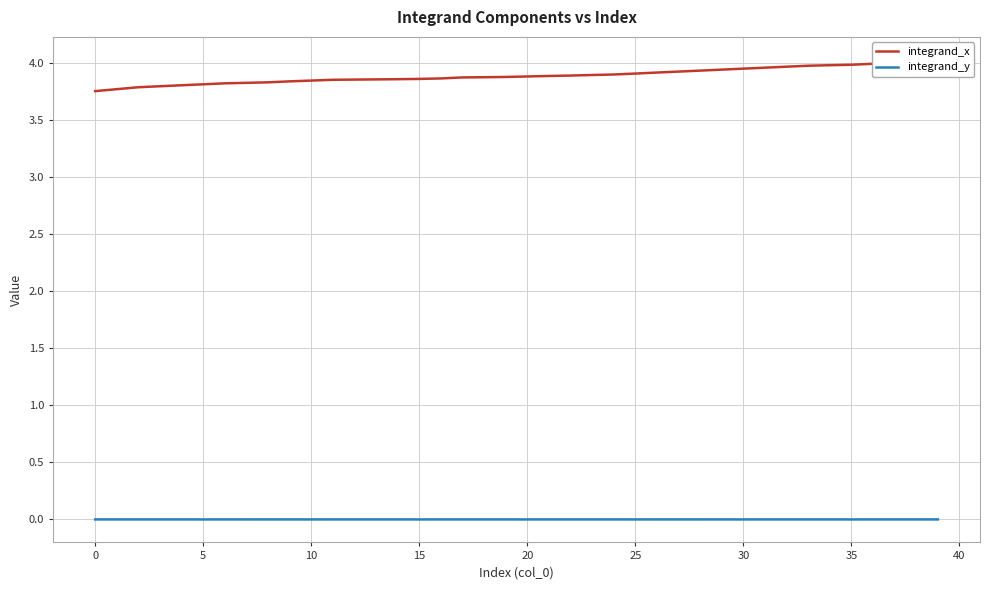

What is the sum of all integrand_x values?

155.7